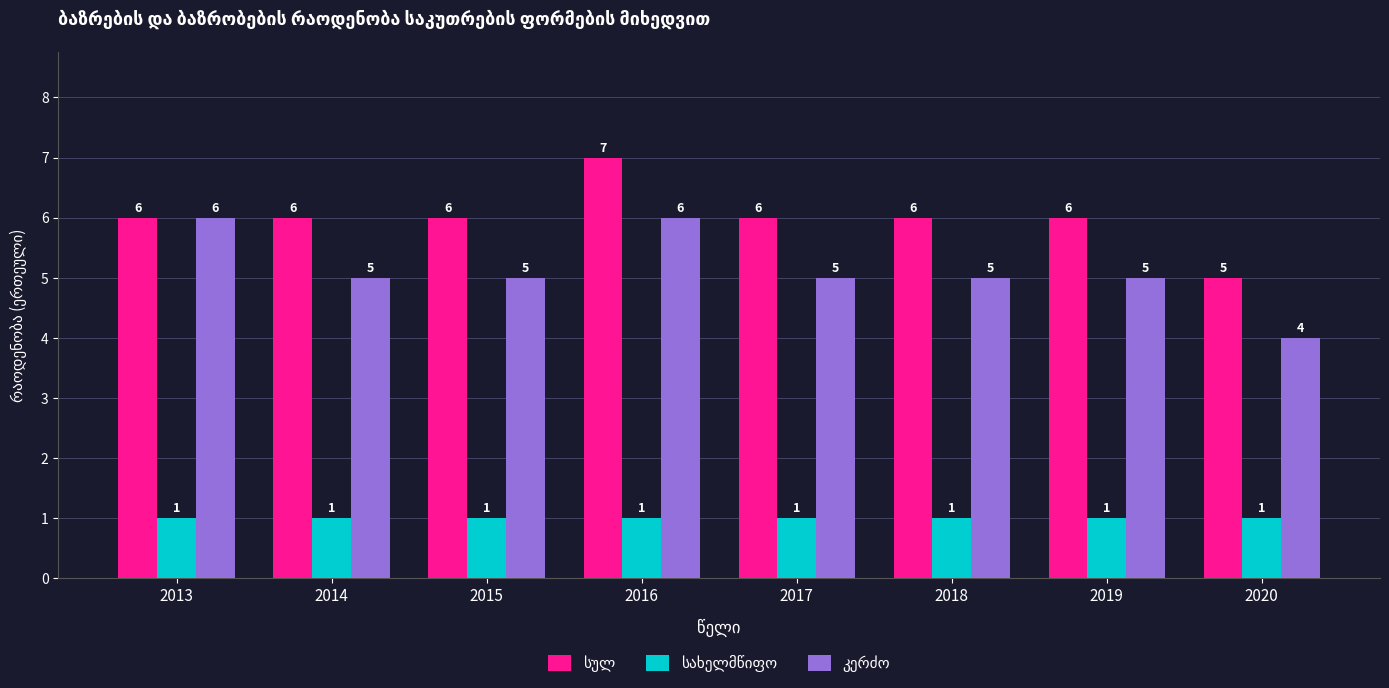

At which category is the sum across all series the highest?

2016